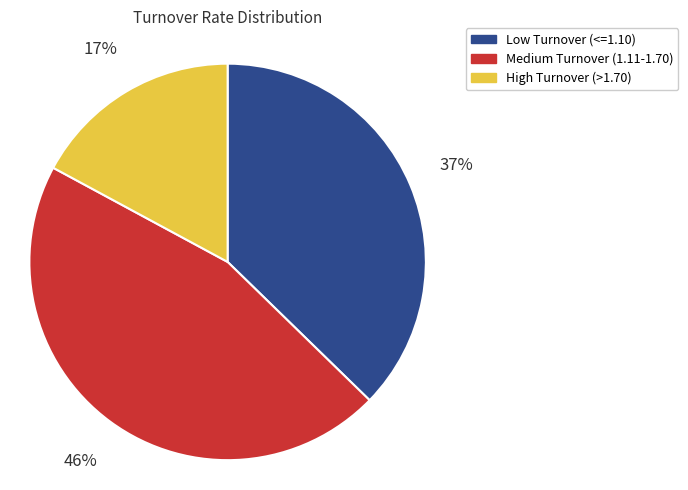

How many segments does this pie chart have?

3